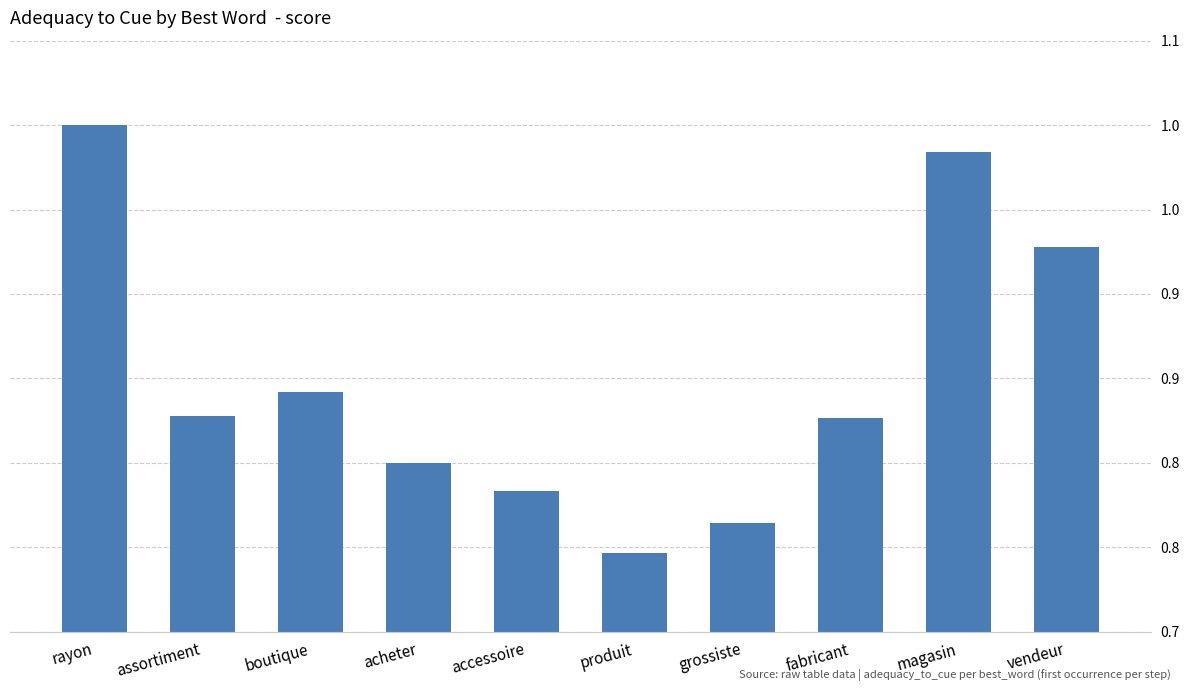

Does the chart contain stacked bars?

No